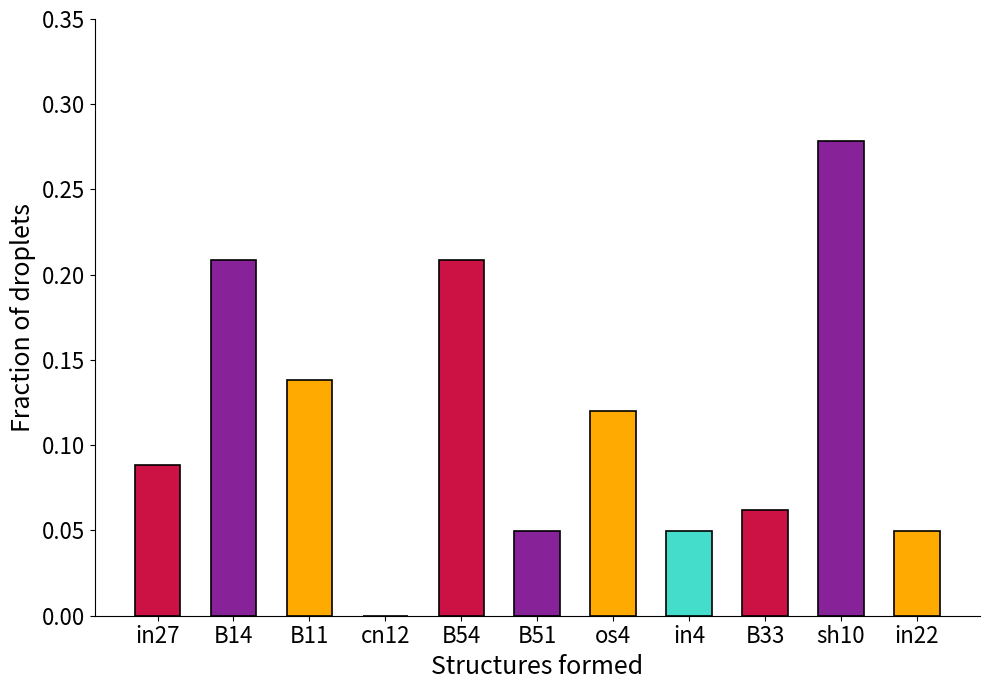

What is the sum of all values?

1.3